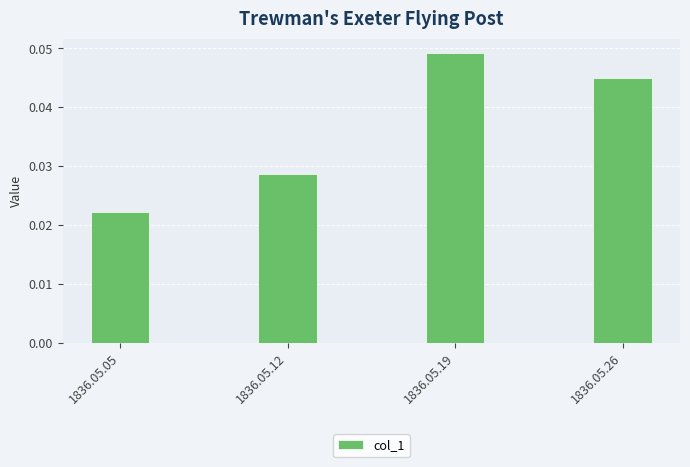

Which category has the lowest value across all series?

1836.05.05